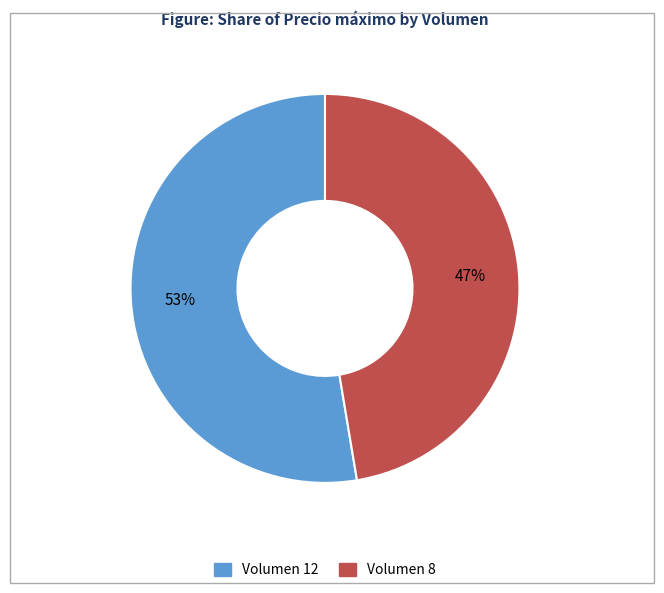

Is there a majority slice in this chart?

Yes